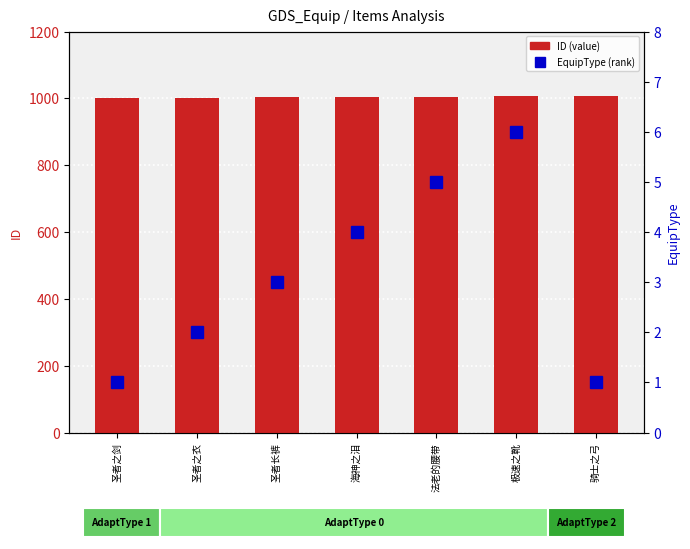

How many data points in EquipType (rank) are less than 3?

3